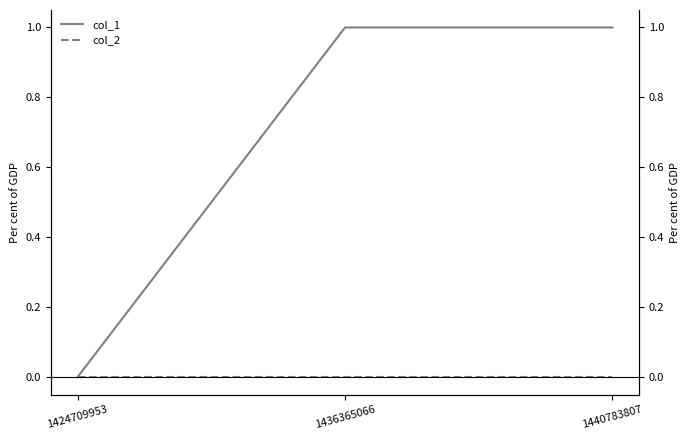

How many positive values does the col_1 series have?

2